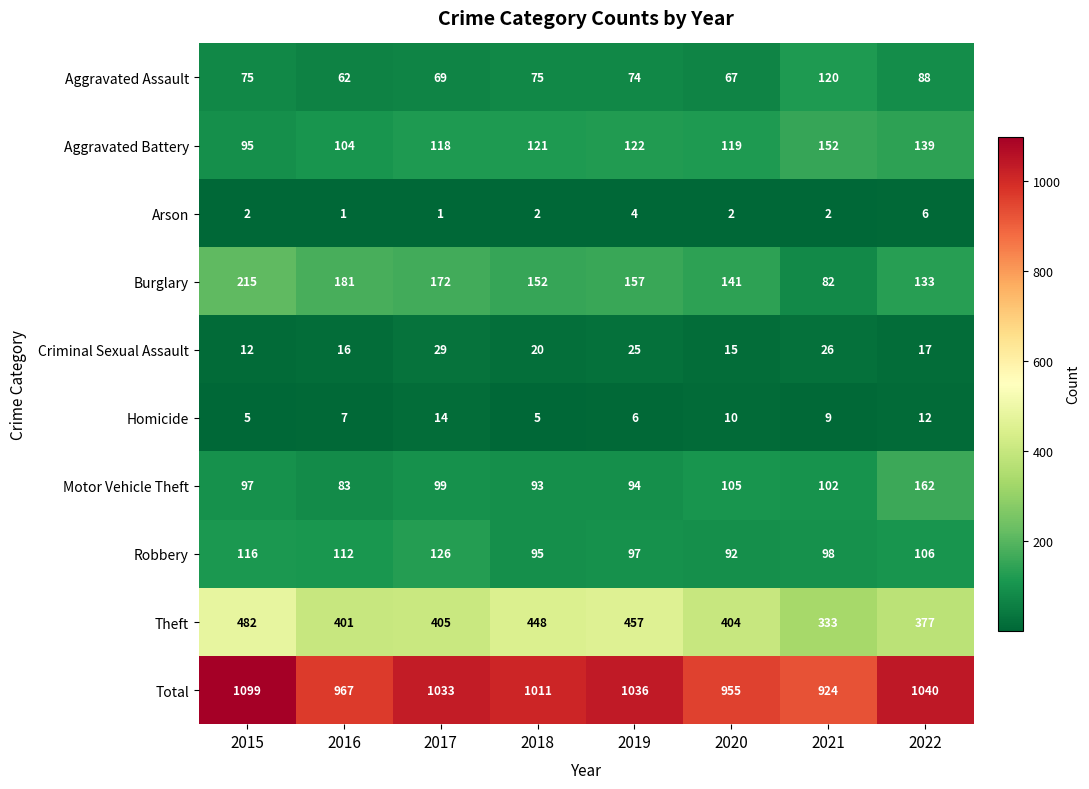

Which series has the largest range (max minus min)?

Total